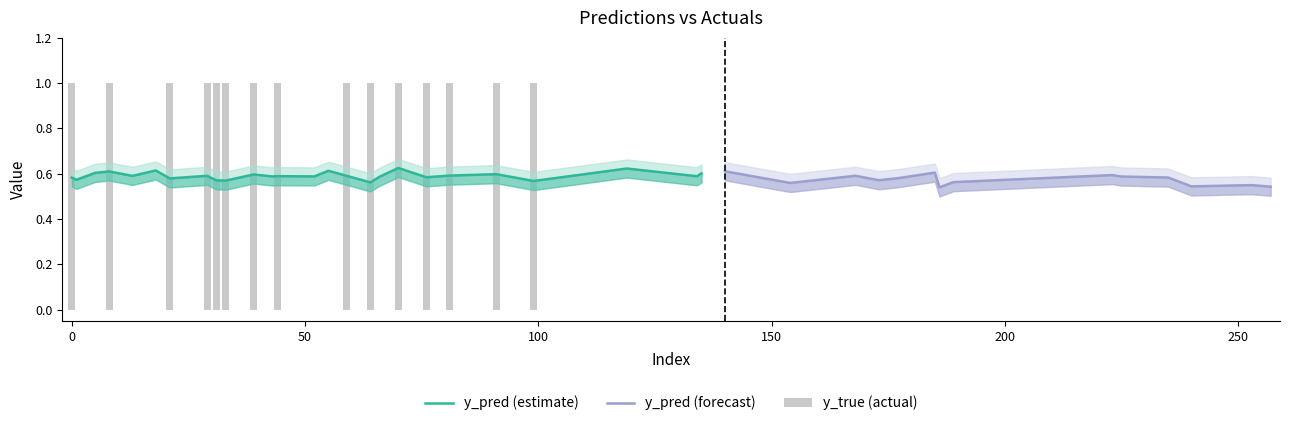

What is the minimum value for y_pred?

0.5